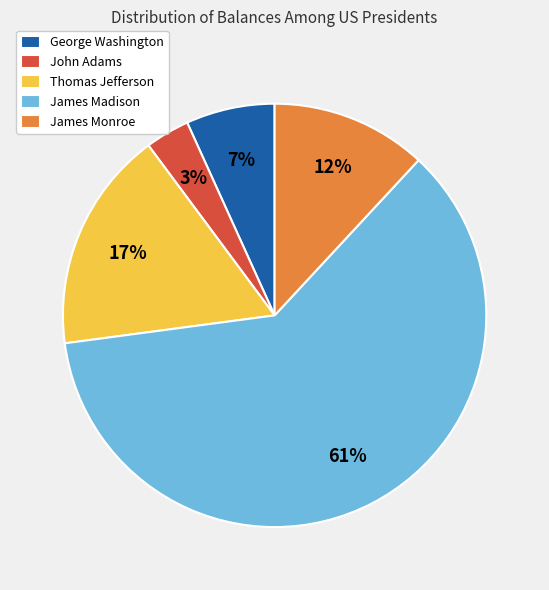

To the nearest percent, what portion does John Adams represent?

3%